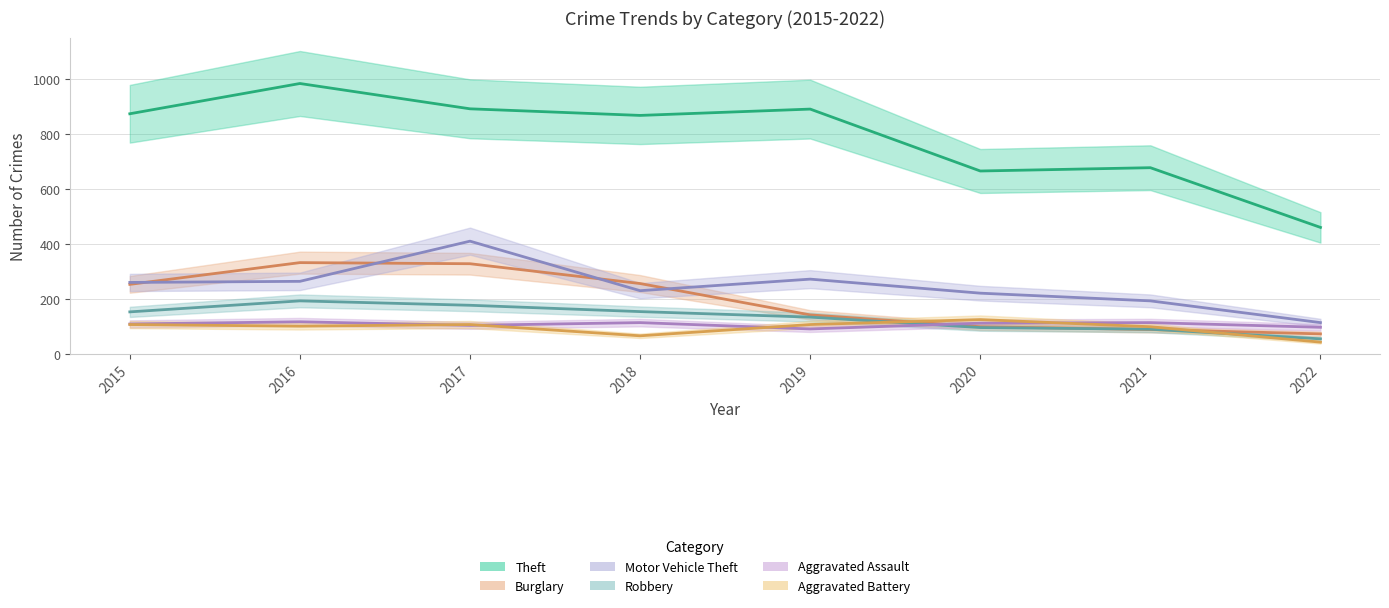

Which category has the lowest value in the Aggravated Assault series?

2019